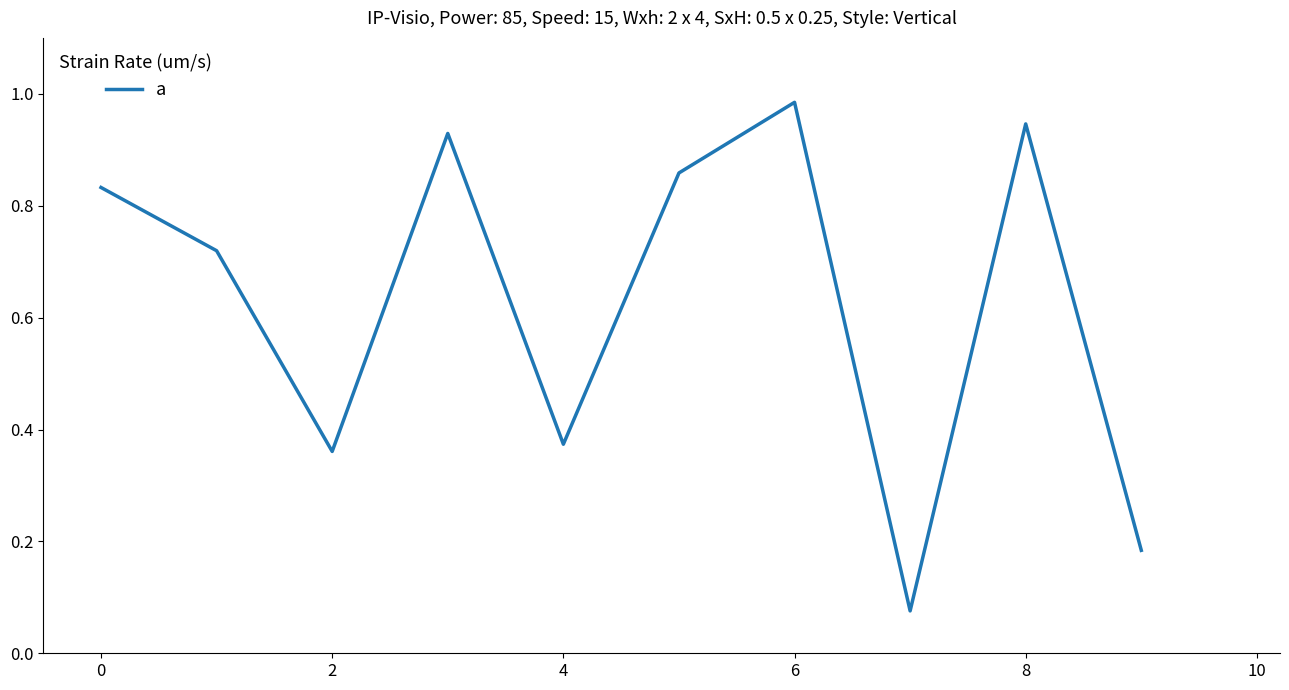

At which category does the chart reach its peak across all series?

6